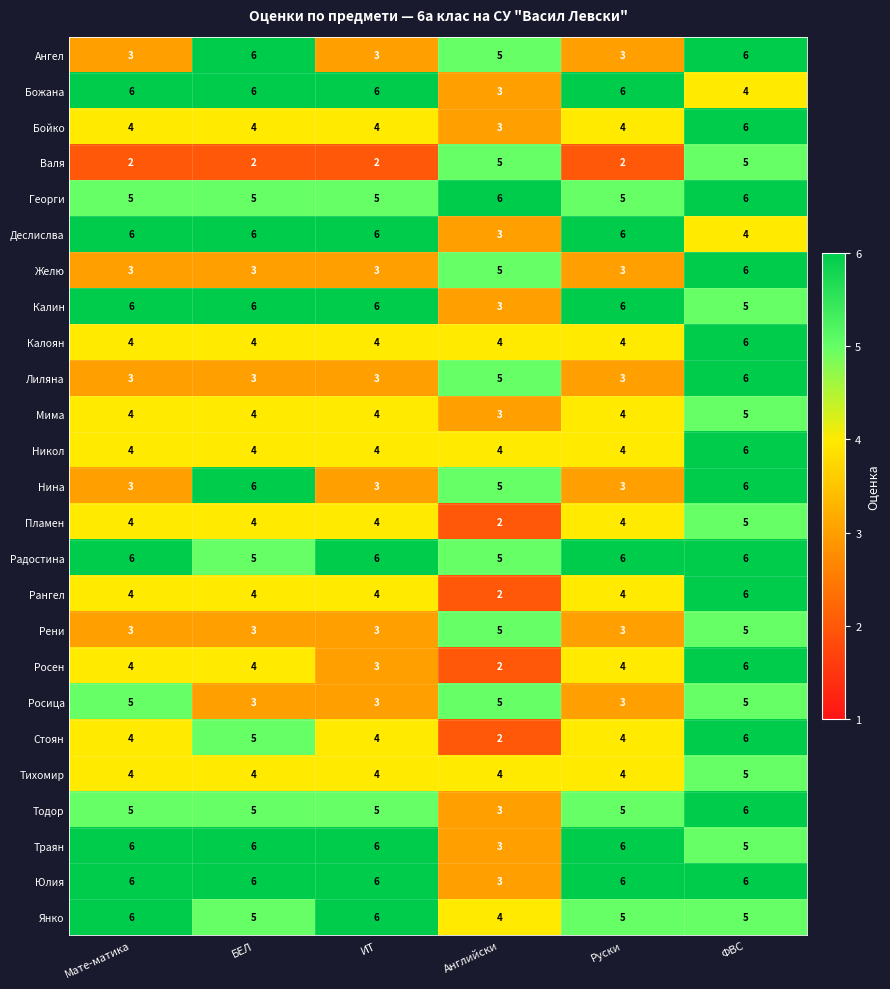

Is it true that Георги equals 6 at ФВС?

True